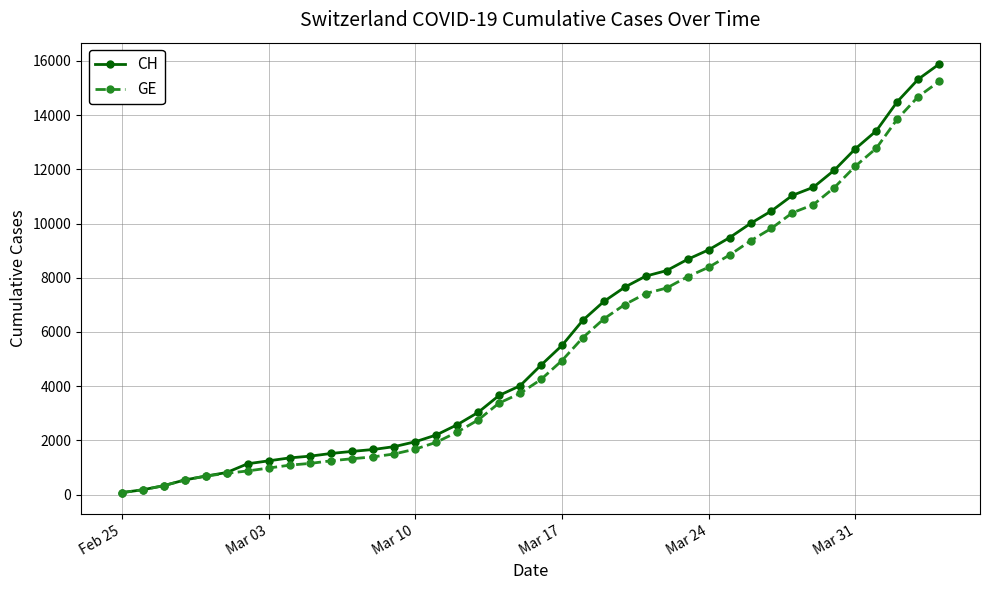

What is the highest value of the GE series?

15242